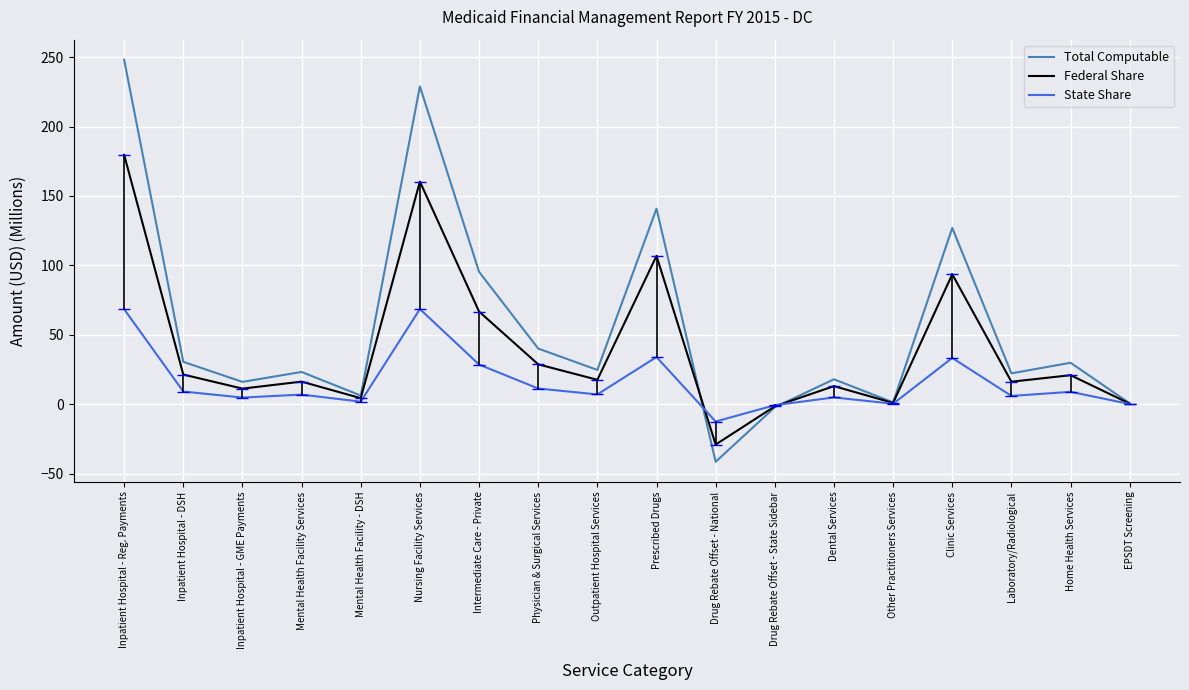

How many interior local valleys does the Federal Share series have?

6